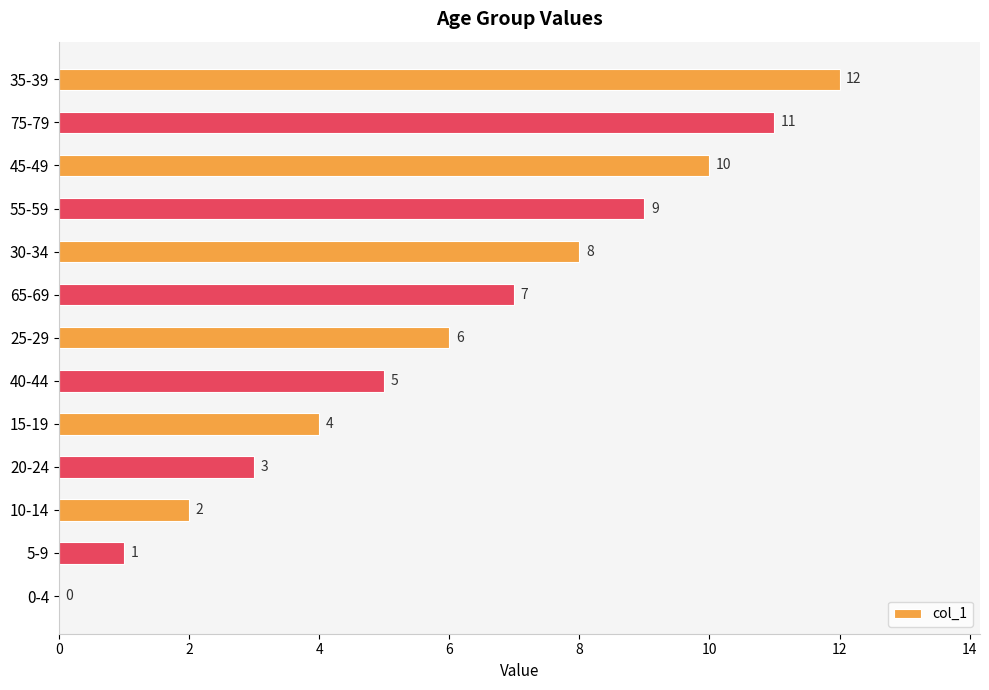

What is the change in value from 0-4 to 35-39?

+12